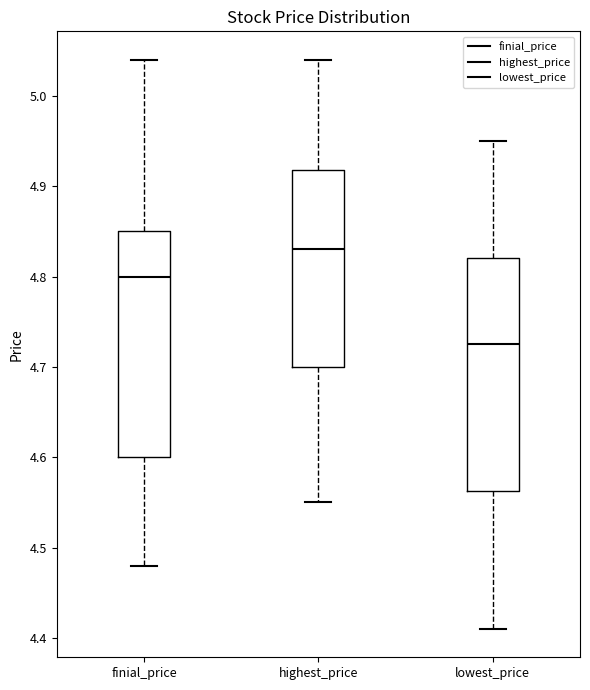

Which box has the lowest median line?

lowest_price